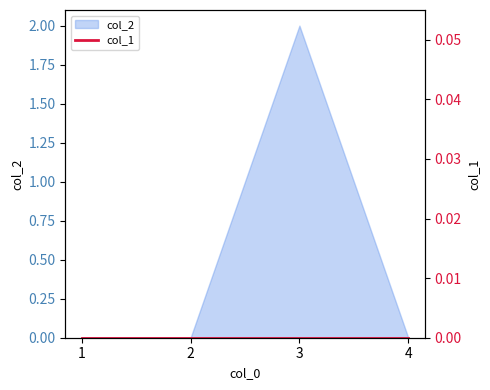

The chart shows a value of 2 at 3. True or false?

True